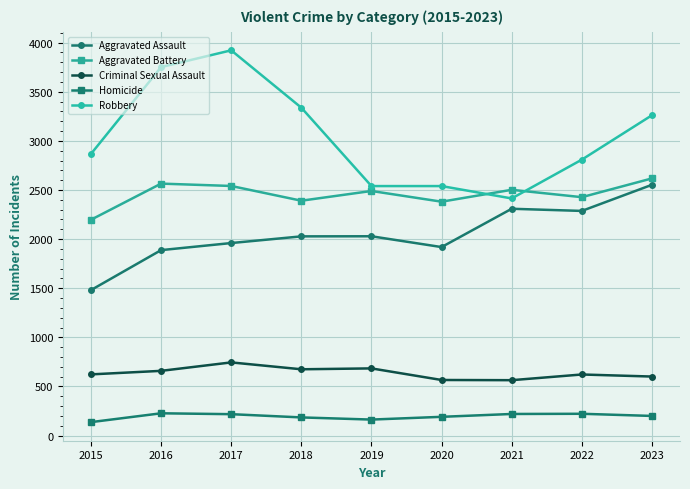

Which series changed the most between 2017 and 2022?

Robbery